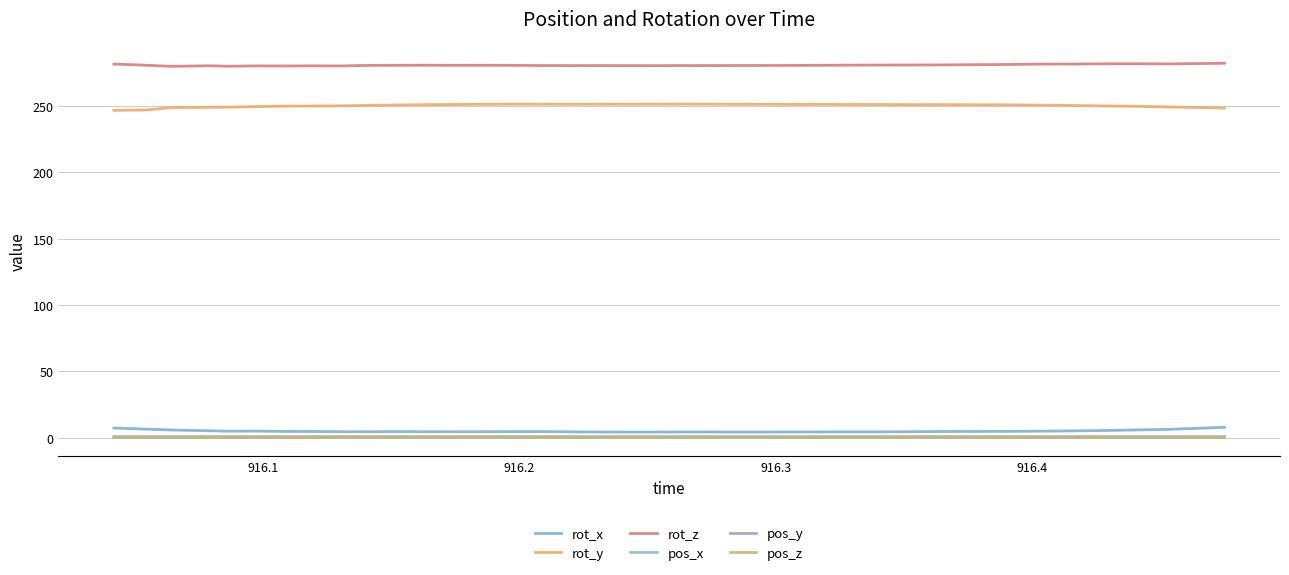

Which series has the largest total across all categories?

rot_z